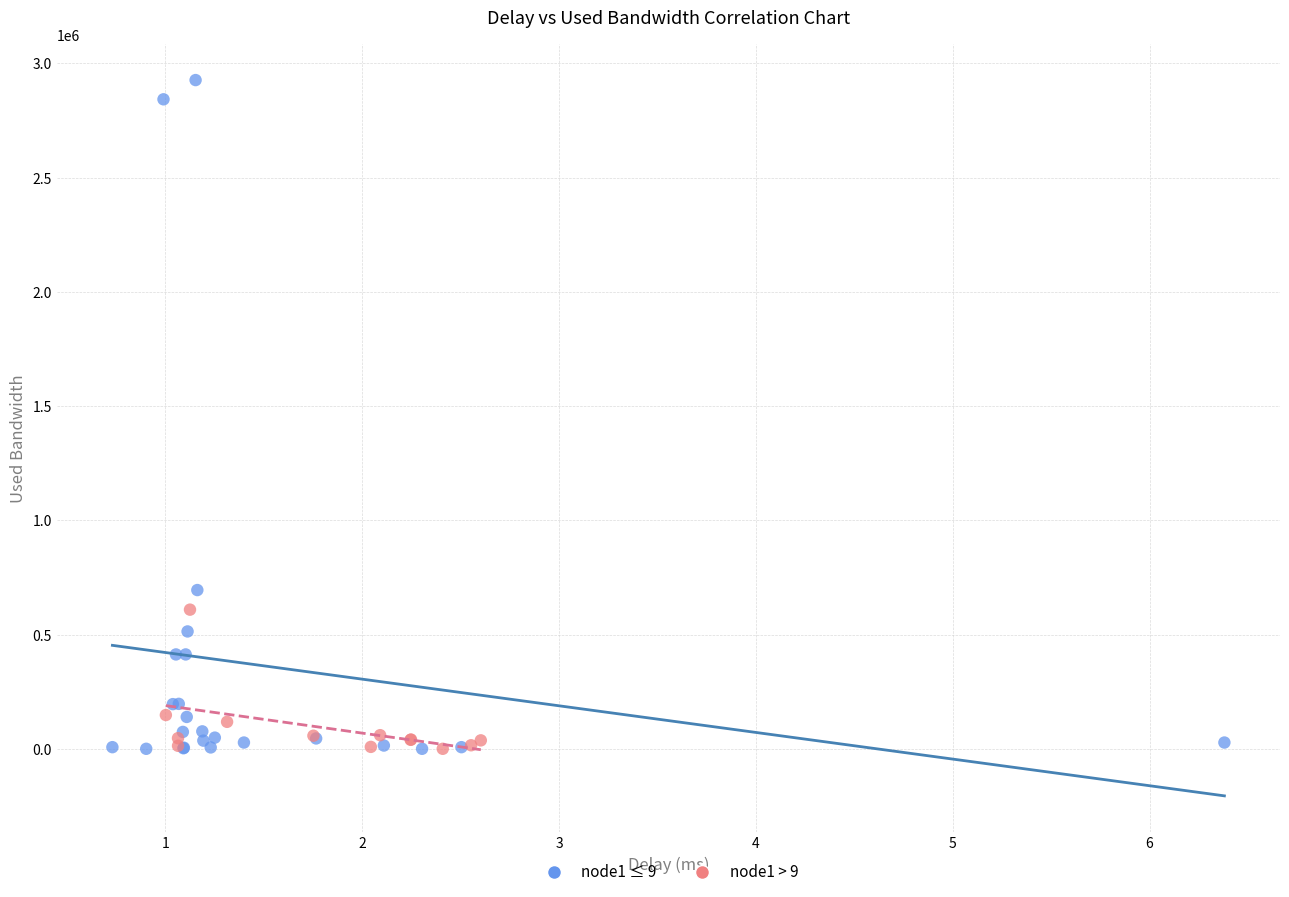

Which series has the widest spread of Y values?

node1 ≤ 9